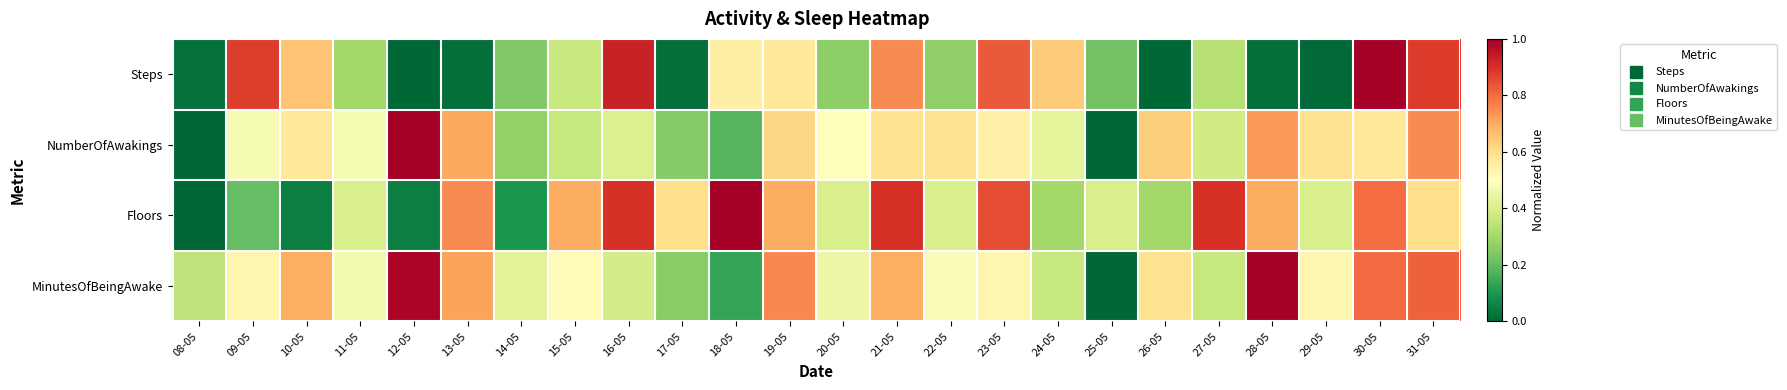

Which series has the largest range (max minus min)?

Steps